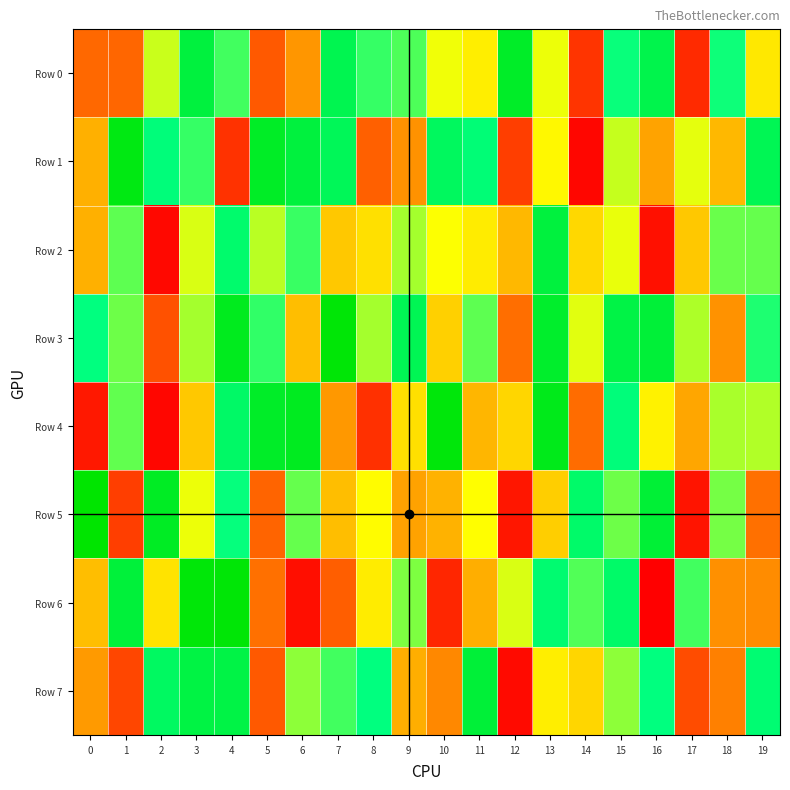

Reading right to left, list all the values displayed in this chart.

Row 0: 19=456052	18=735788	17=87554	16=847682	15=739136	14=106703	13=516480	12=916351	11=467931	10=514478	9=673050	8=693682	7=840342	6=295115	5=177268	4=684702	3=874265	2=553472	1=201961	0=206769
Row 1: 19=829863	18=362353	17=523221	16=324667	15=555564	14=16947	13=485990	12=124012	11=765304	10=810408	9=288192	8=190980	7=825527	6=874843	5=920076	4=99590	3=696407	2=755882	1=959551	0=345401
Row 2: 19=647026	18=645712	17=391255	16=35539	15=522077	14=421914	13=875495	12=361297	11=463512	10=502420	9=588626	8=438336	7=392473	6=691070	5=566597	4=784735	3=535505	2=20352	1=657400	0=345886
Row 3: 19=716932	18=288659	17=580922	16=886368	15=857826	14=530015	13=907832	12=218379	11=657071	10=409531	9=832738	8=587930	7=981446	6=372618	5=700279	4=937018	3=587958	2=161643	1=641410	0=747622
Row 4: 19=576054	18=584676	17=326588	16=473787	15=755921	14=212583	13=944673	12=420810	11=358182	10=976471	9=439003	8=98421	7=298368	6=933937	5=917885	4=794832	3=393728	2=14142	1=653407	0=52367
Row 5: 19=220522	18=633921	17=44881	16=889306	15=642572	14=788974	13=406207	12=48264	11=497847	10=350556	9=318249	8=493139	7=372437	6=649455	5=197490	4=742577	3=518129	2=923445	1=125379	0=996493
Row 6: 19=276473	18=284798	17=682259	16=2365	15=794499	14=667665	13=777713	12=536605	11=341270	10=79885	9=626066	8=462359	7=188707	6=33309	5=221751	4=981997	3=977317	2=446625	1=881716	0=371935
Row 7: 19=772469	18=253229	17=152485	16=747219	15=610940	14=419452	13=466575	12=23420	11=885730	10=269892	9=344073	8=744486	7=684096	6=611370	5=179101	4=859970	3=861505	2=804404	1=142140	0=303456